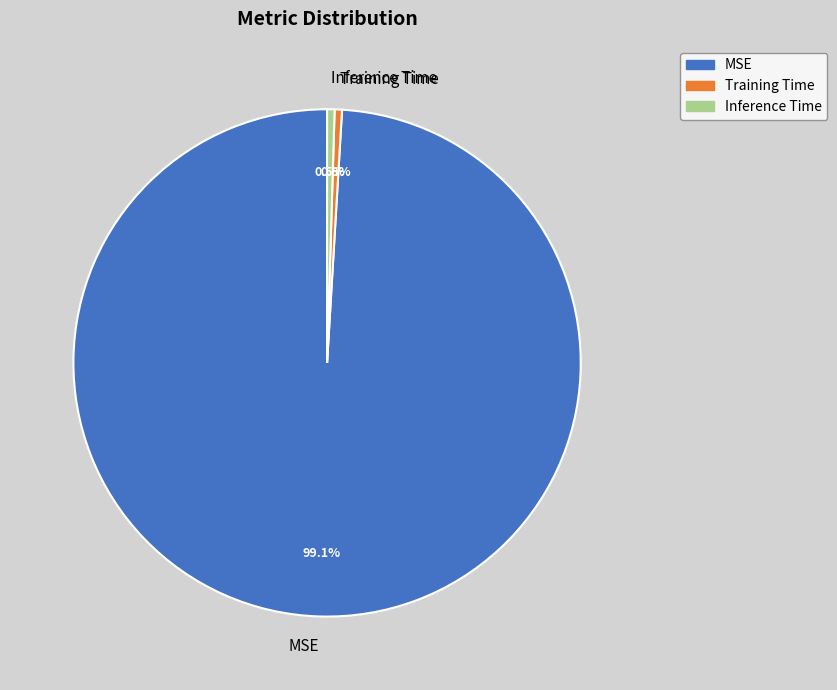

How many slices are in this pie chart?

3